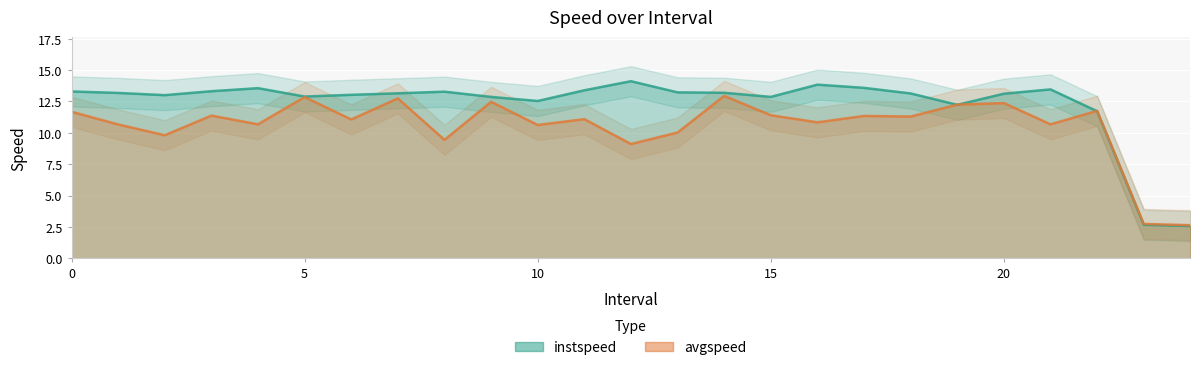

What is the sum of all instspeed values?

307.2